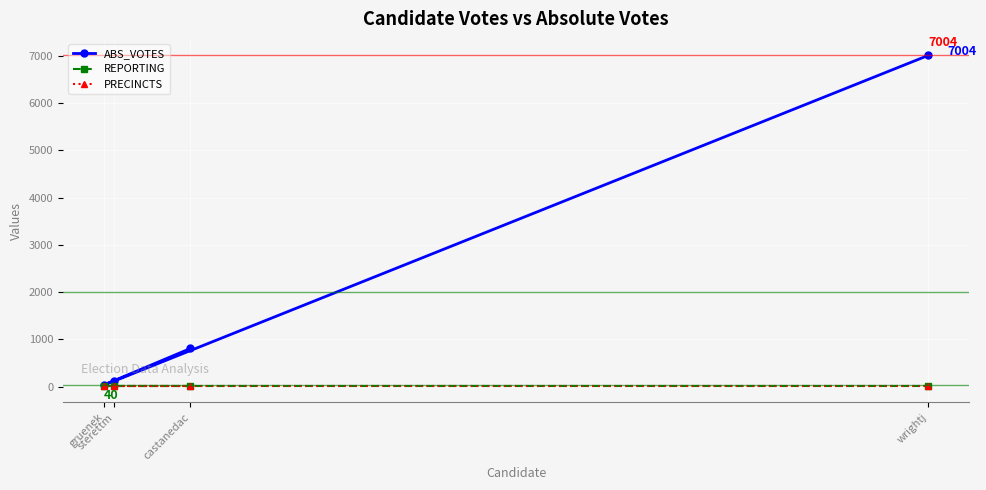

True or false: ABS_VOTES has more than 0 points higher than both neighbors.

False